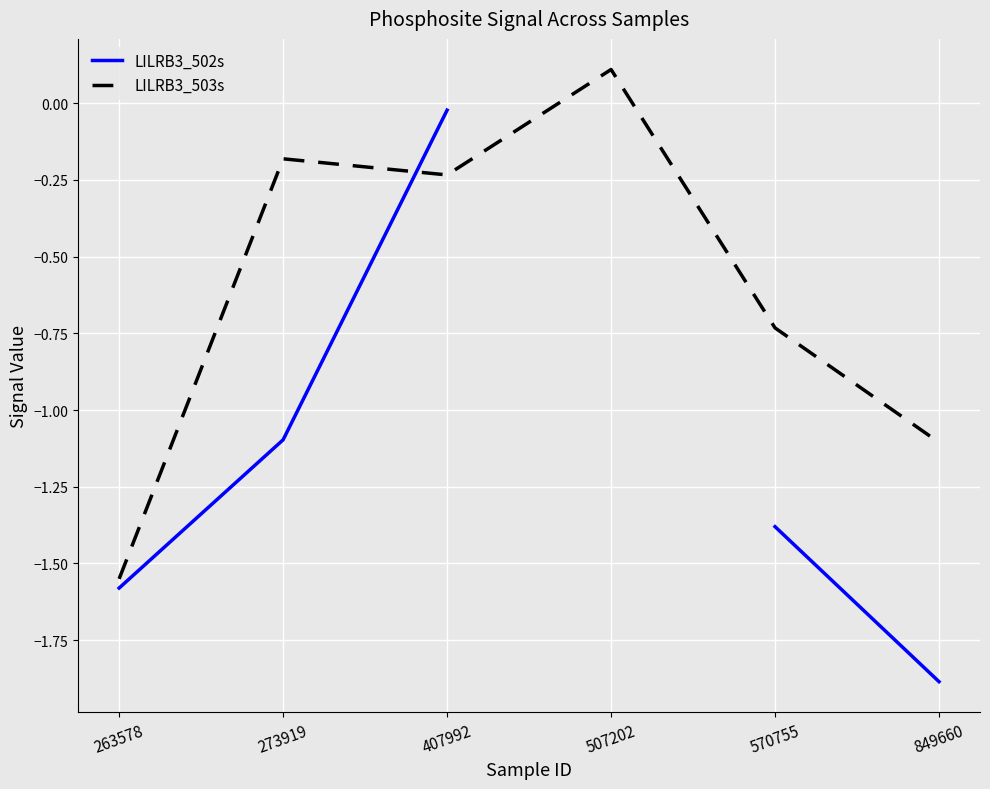

Where do LILRB3_502s and LILRB3_503s first cross each other?

273919 and 407992